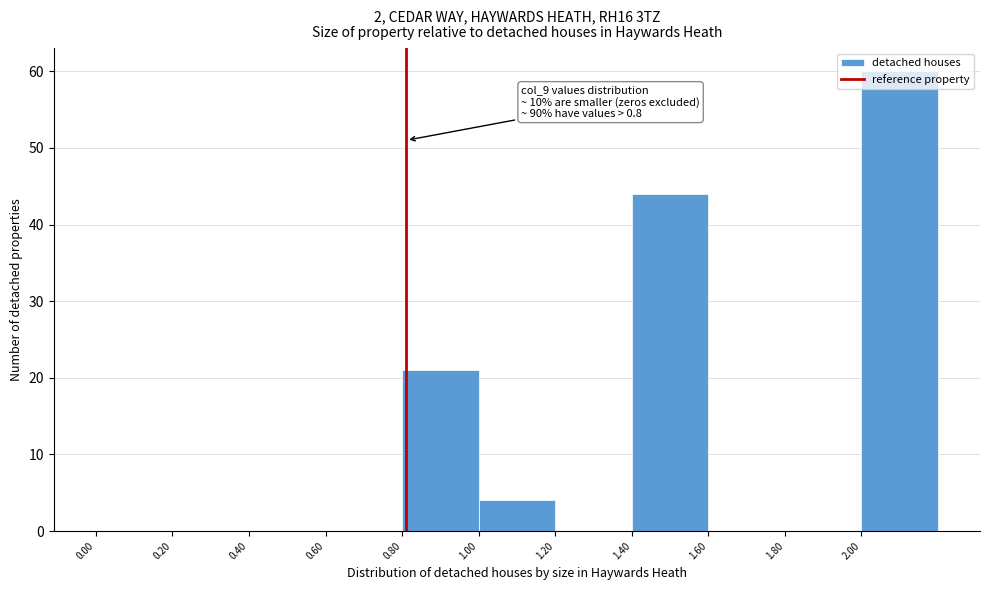

Which range on the x-axis has the tallest bar?

2.0 to 2.2